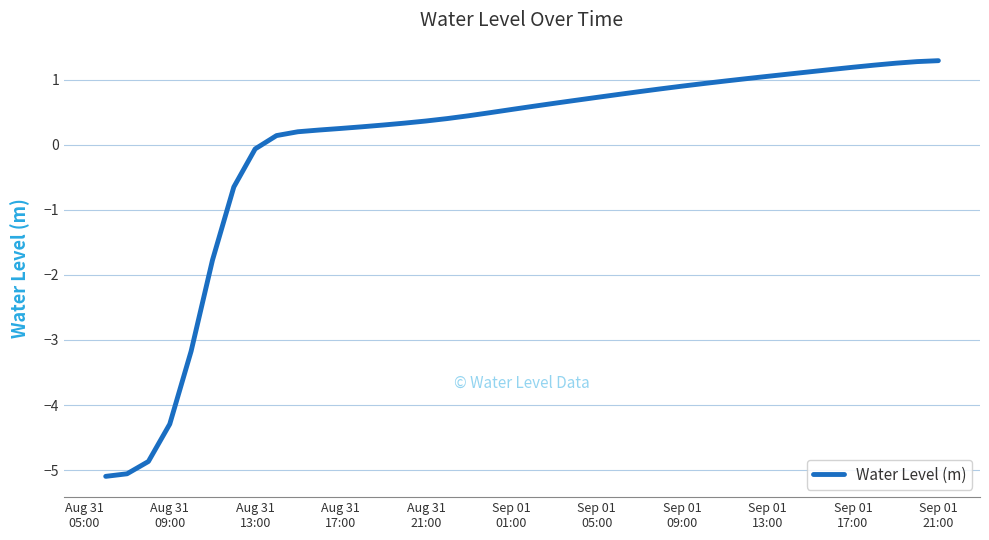

What is the minimum value shown in the chart?

-5.1